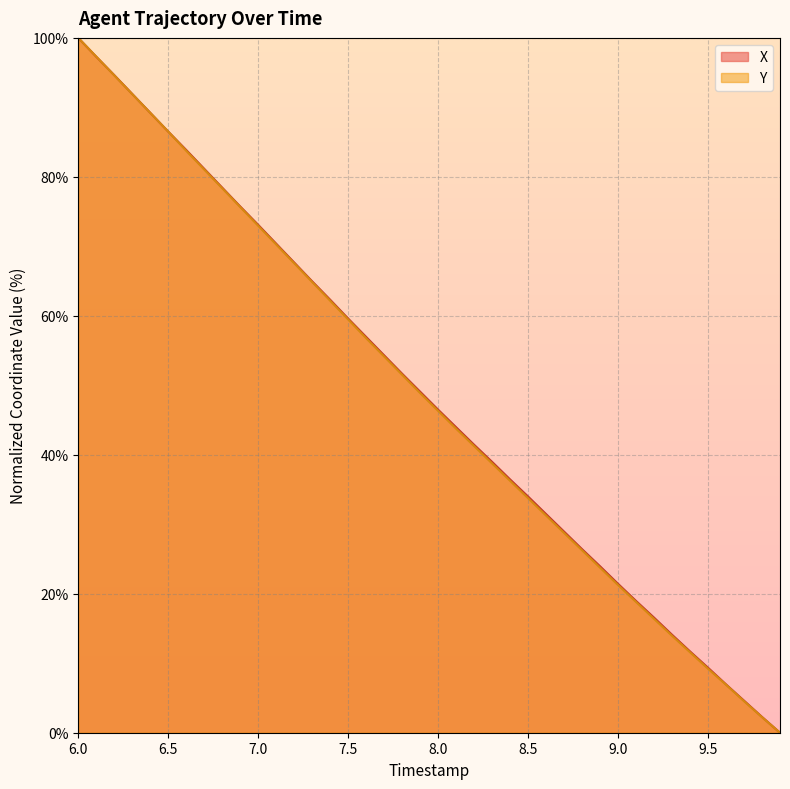

How many lines are shown in the chart?

2